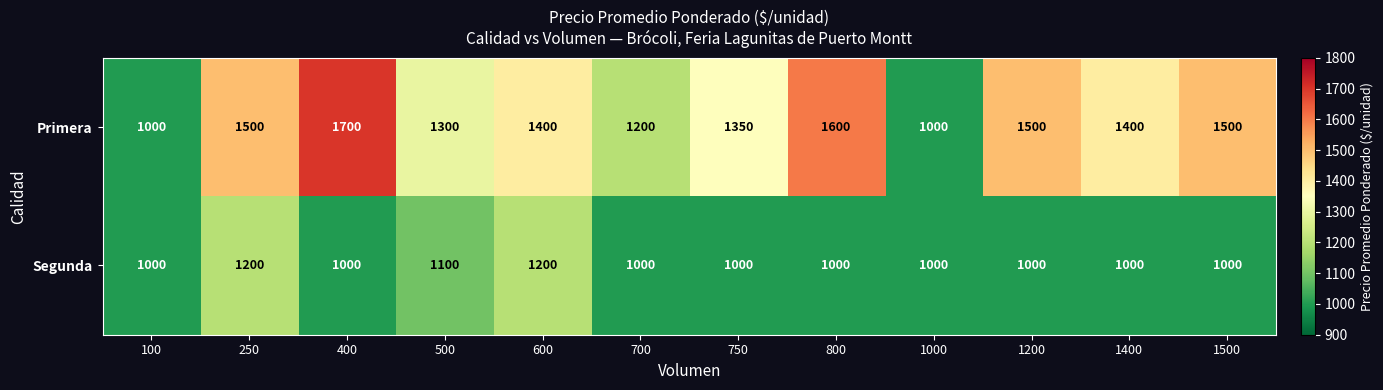

True or false: Primera has a value of 1400 at 600.

True